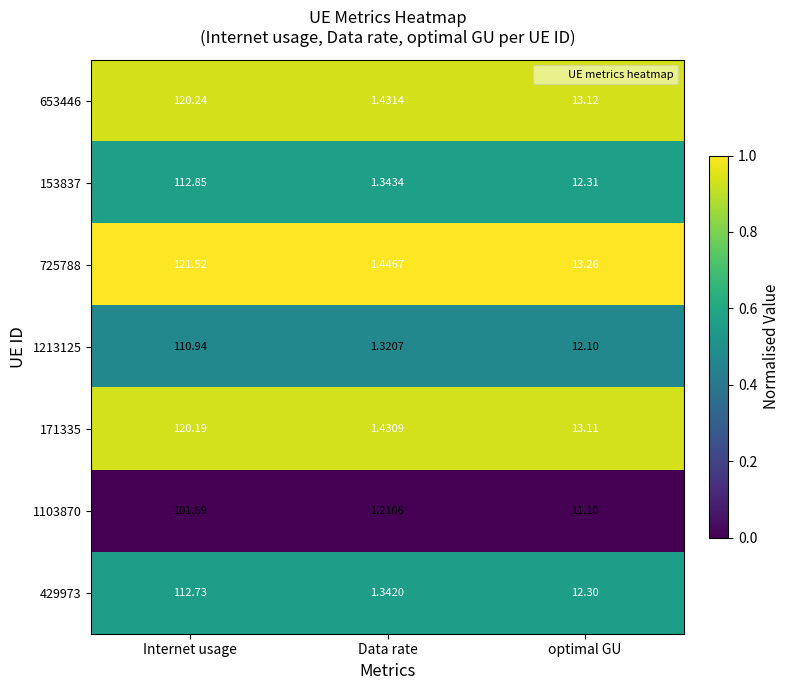

Which label corresponds to the smallest value in the chart?

Data rate